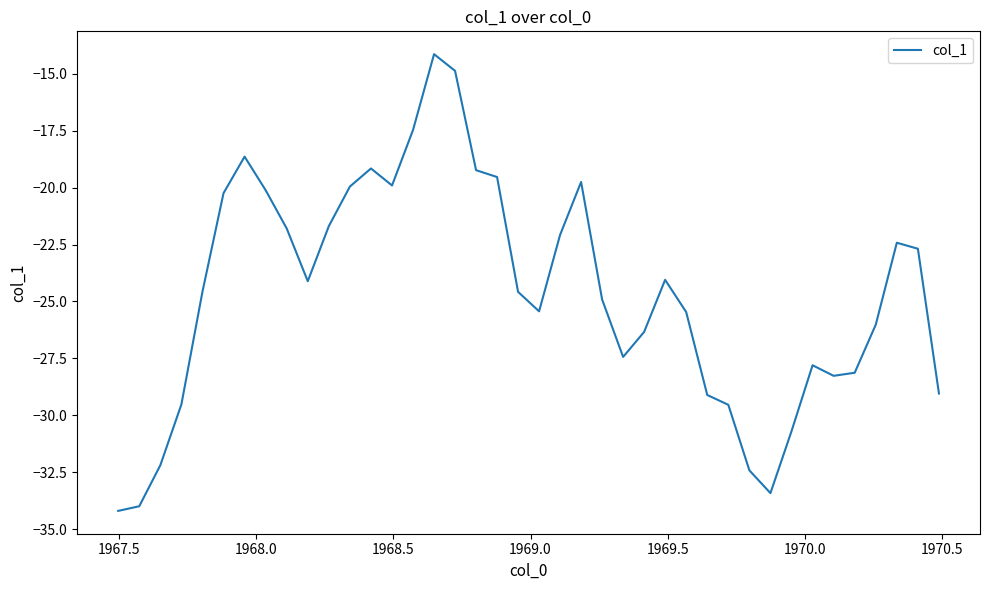

What is the difference between the maximum and minimum values?

20.0